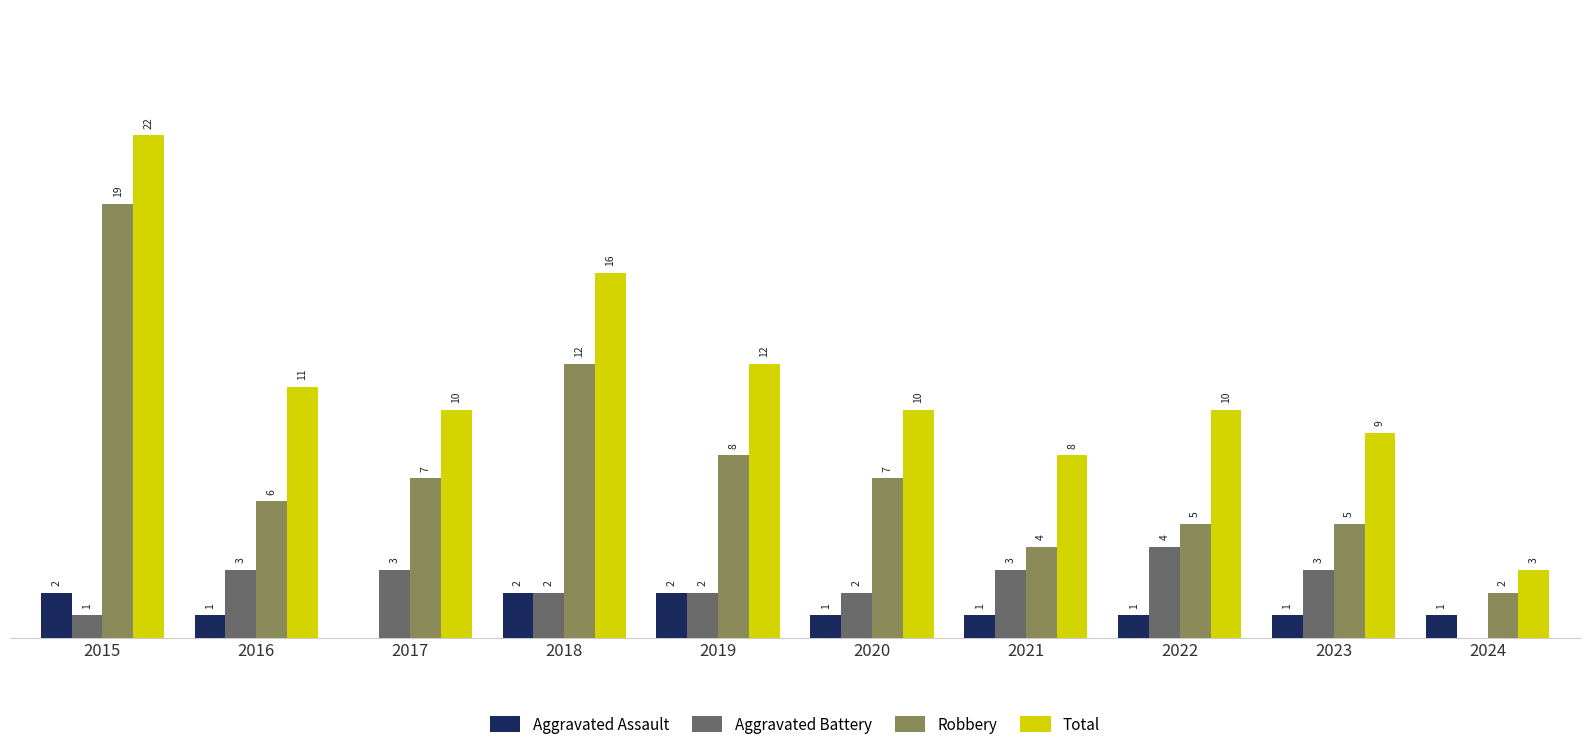

Which series changed the most between 2021 and 2024?

Total